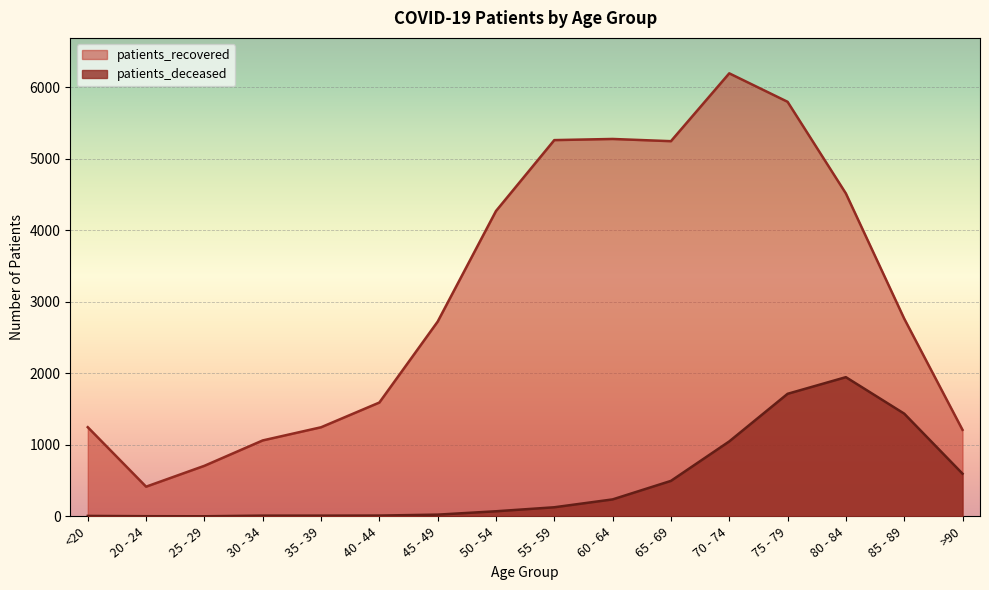

List the series in order of their overall mean, lowest first.

patients_deceased, patients_recovered